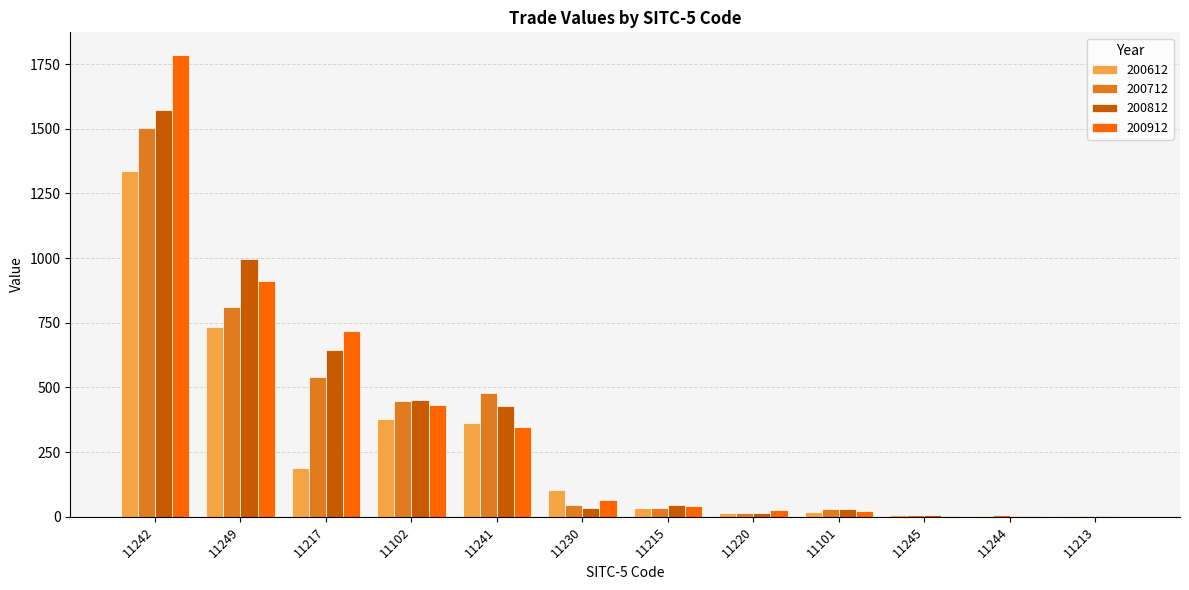

Which category has the highest value in the 200812 series?

11242